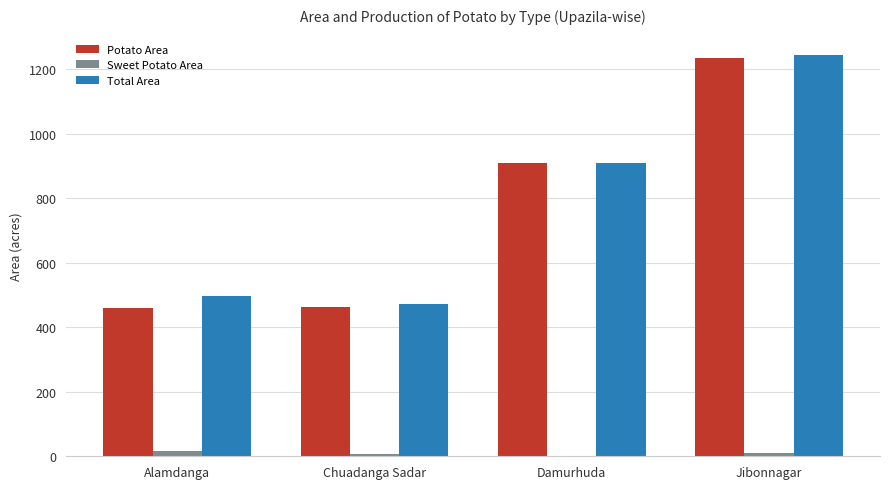

Is the value of Total Area at Jibonnagar greater than the value of Sweet Potato Area at Alamdanga?

Yes